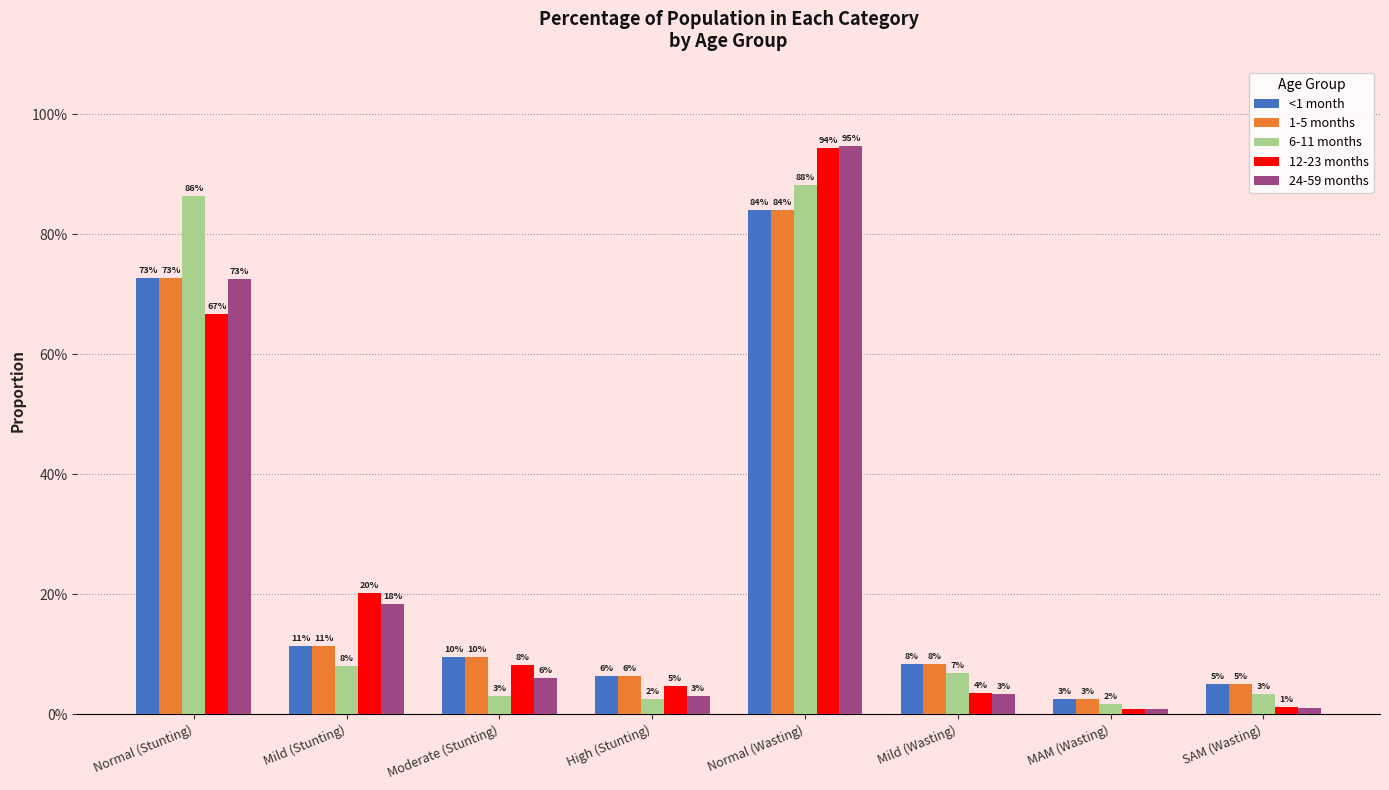

Read the 12-23 months value at Moderate (Stunting).

0.1